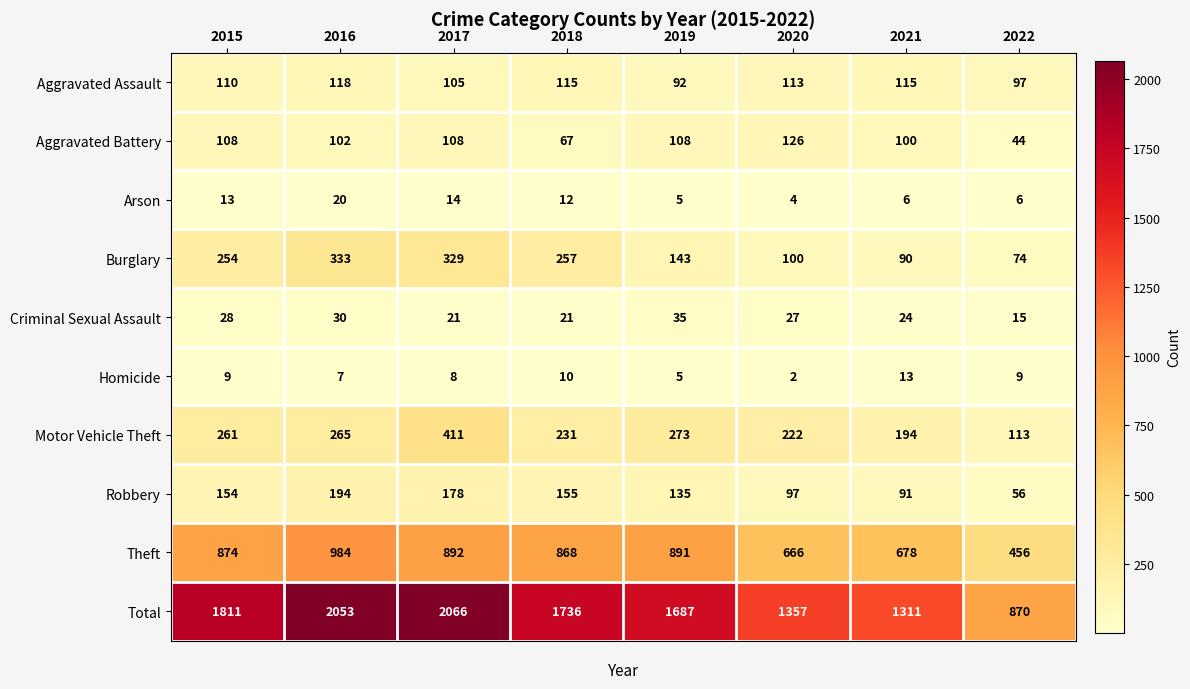

Read the Motor Vehicle Theft value at 2019, to the nearest 10.

270